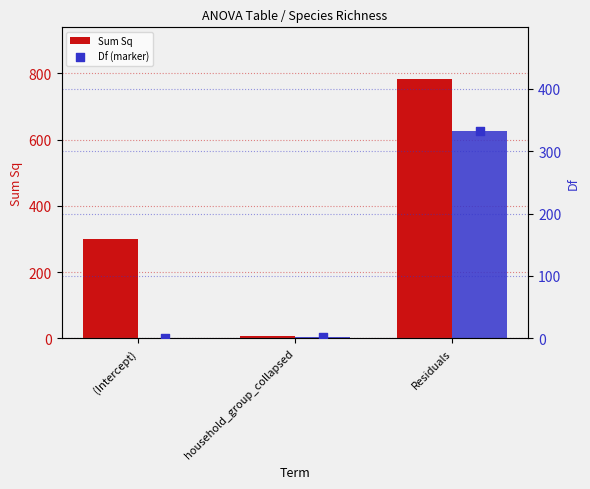

Which series has the largest total across all categories?

Sum Sq